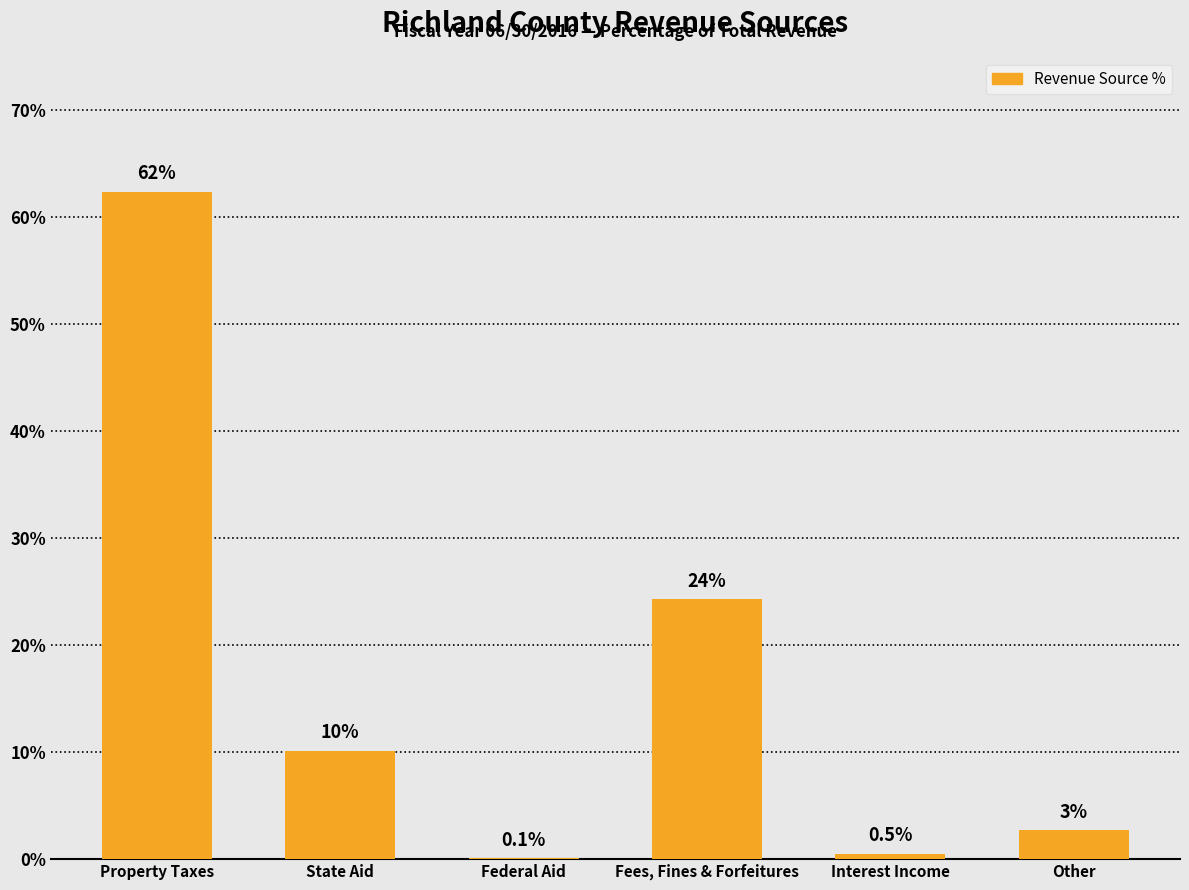

True or false: the data shows 62.4 at Property Taxes.

True